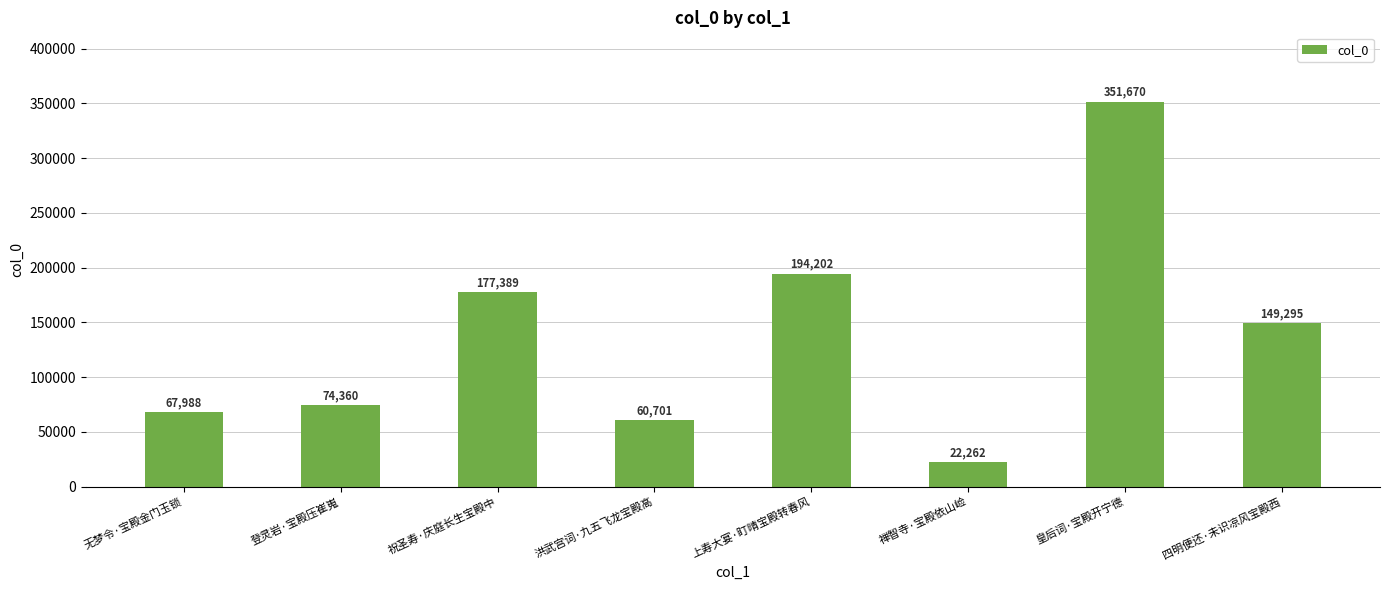

Which has a higher value, 登灵岩·宝殿压崔嵬 or 皇后词·宝殿开宁德?

皇后词·宝殿开宁德